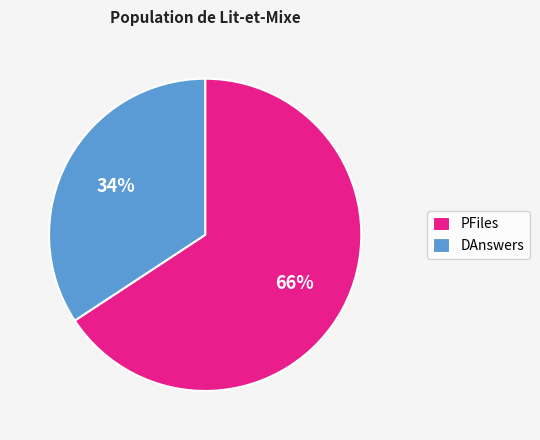

Rank the categories by value from lowest to highest.

DAnswers, PFiles